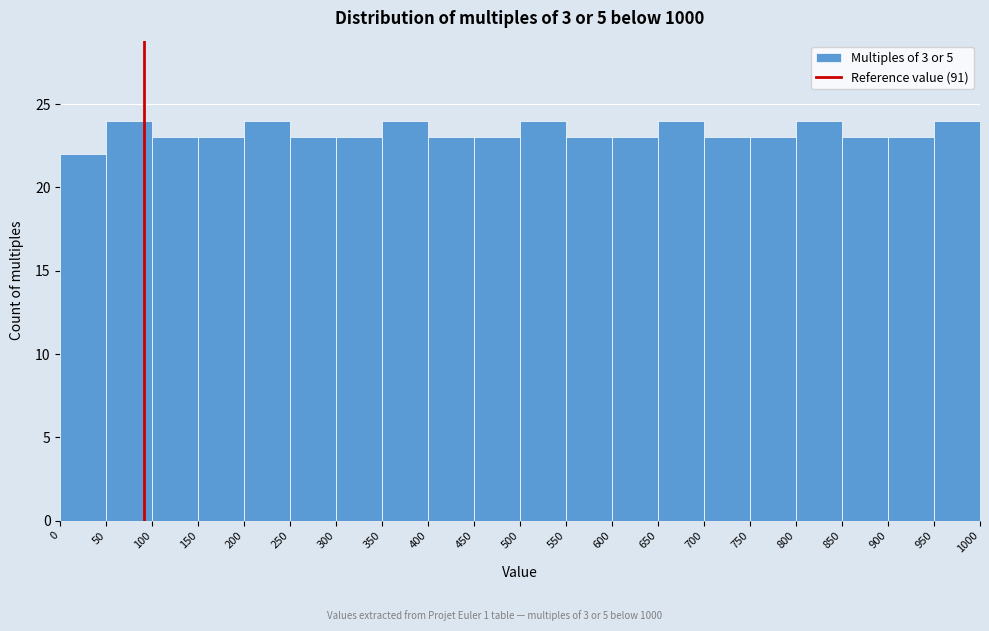

Reading left to right, list every bar in this chart as the range it spans on the x-axis followed by its height. The values are not printed on the chart, so give them approximately, as read against the axis.

0 to 50: 22
50 to 100: 24
100 to 150: 23
150 to 200: 23
200 to 250: 24
250 to 300: 23
300 to 350: 23
350 to 400: 24
400 to 450: 23
450 to 500: 23
500 to 550: 24
550 to 600: 23
600 to 650: 23
650 to 700: 24
700 to 750: 23
750 to 800: 23
800 to 850: 24
850 to 900: 23
900 to 950: 23
950 to 1000: 24